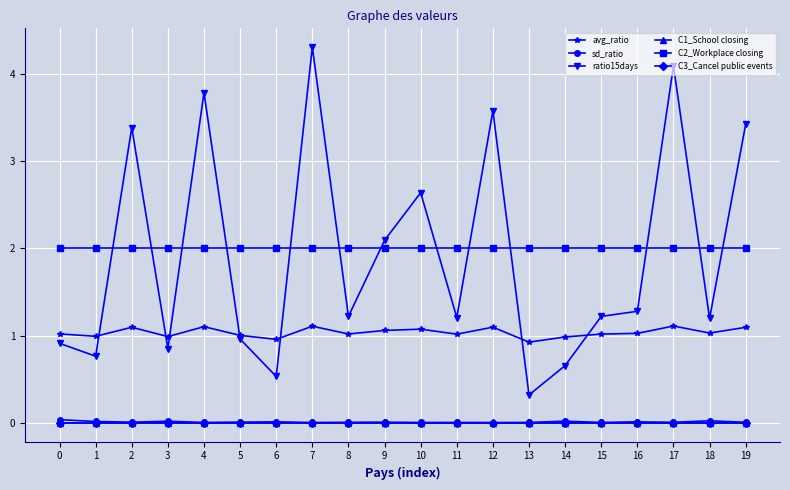

Does the chart have visible grid lines?

Yes